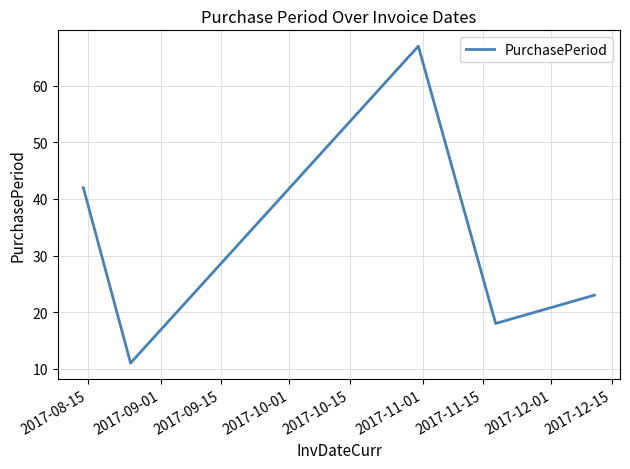

True or false: the data has more than 1 interior local peaks.

False